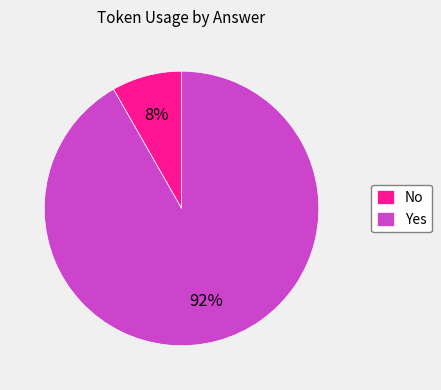

To the nearest percent, what percentage of the pie is Yes?

92%